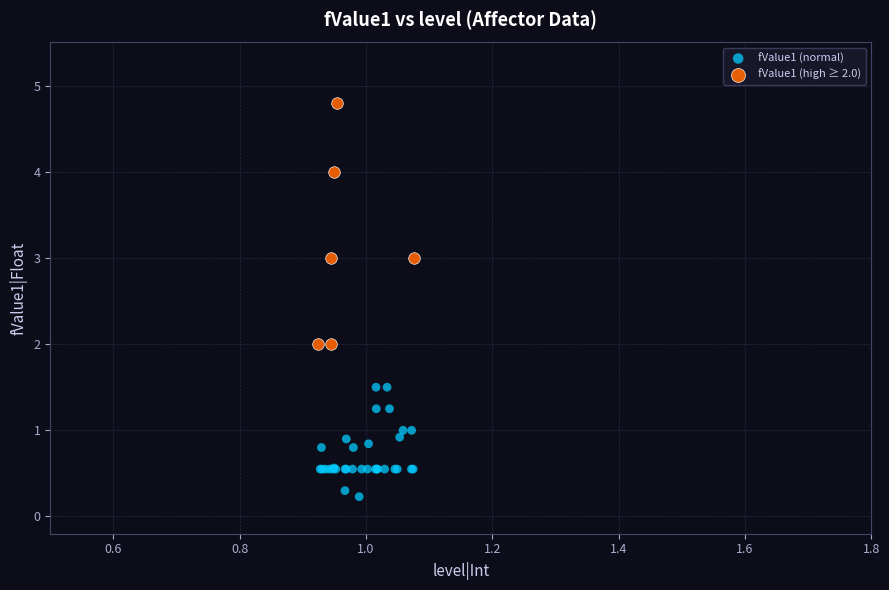

Which series has the largest Y range (max minus min)?

fValue1 (high ≥ 2.0)